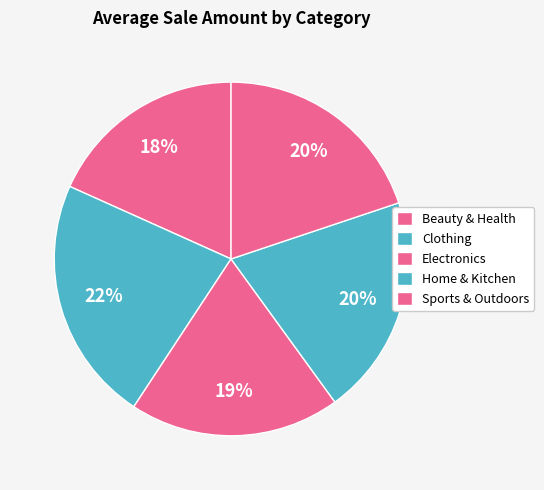

To the nearest percent, what portion does Home & Kitchen represent?

20%